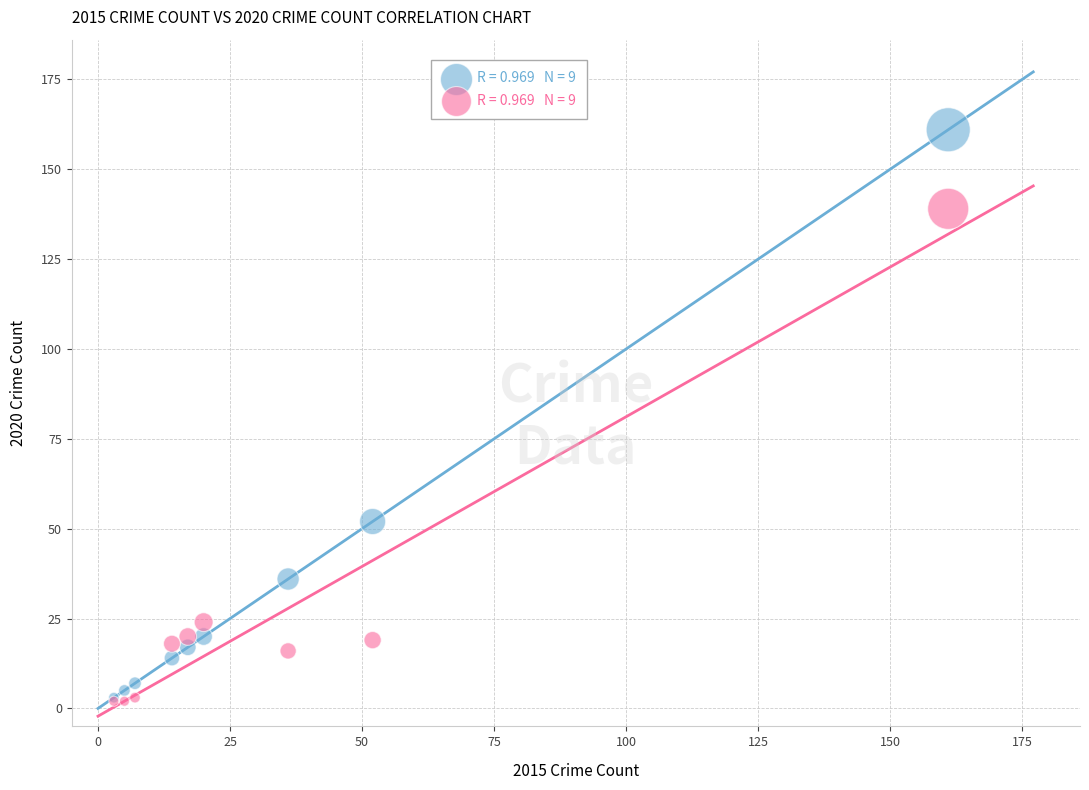

Across all series, what Y value is closest to 81?

52